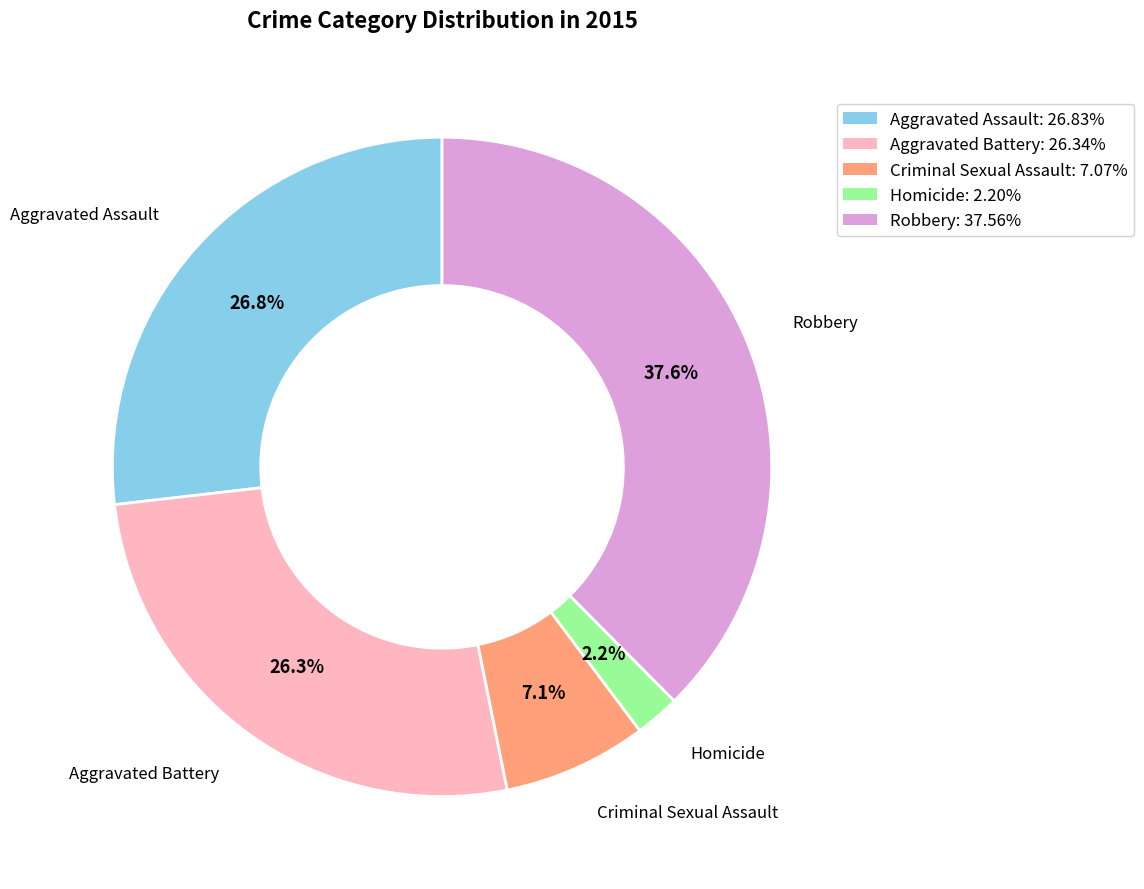

Combined, do Aggravated Assault and Criminal Sexual Assault account for over 50%?

No